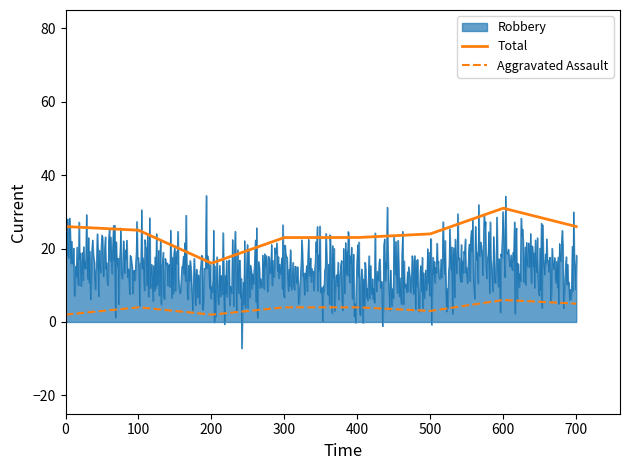

Which series has the largest total across all categories?

Total